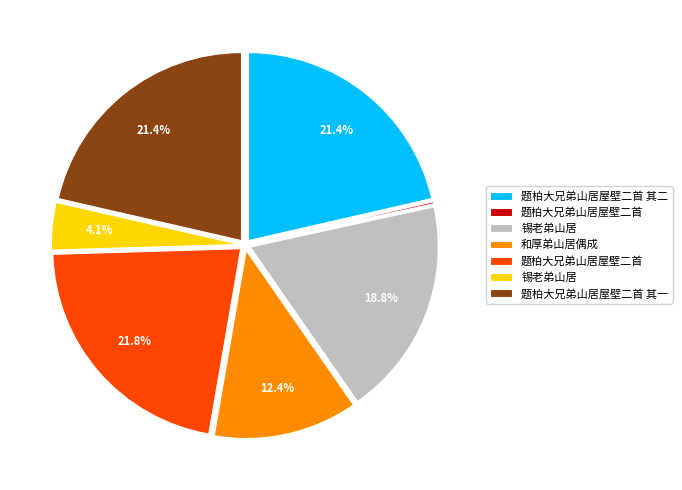

To the nearest percent, what is the average slice percentage?

14%